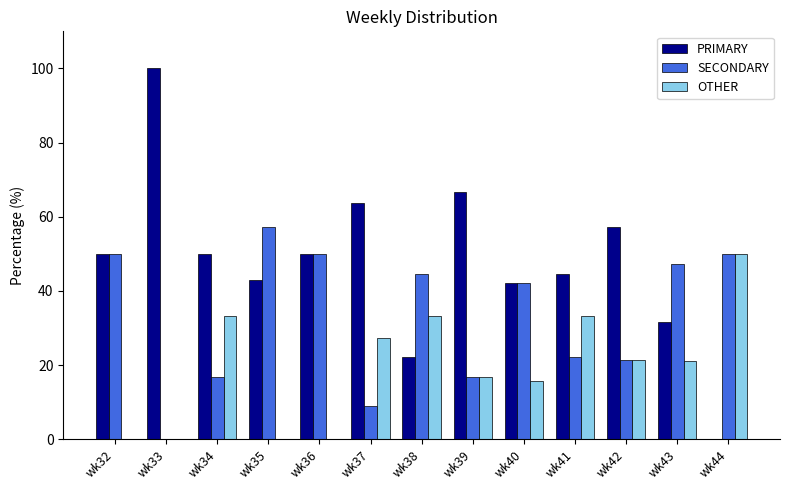

Is it true that OTHER equals 50.0 at wk44?

True